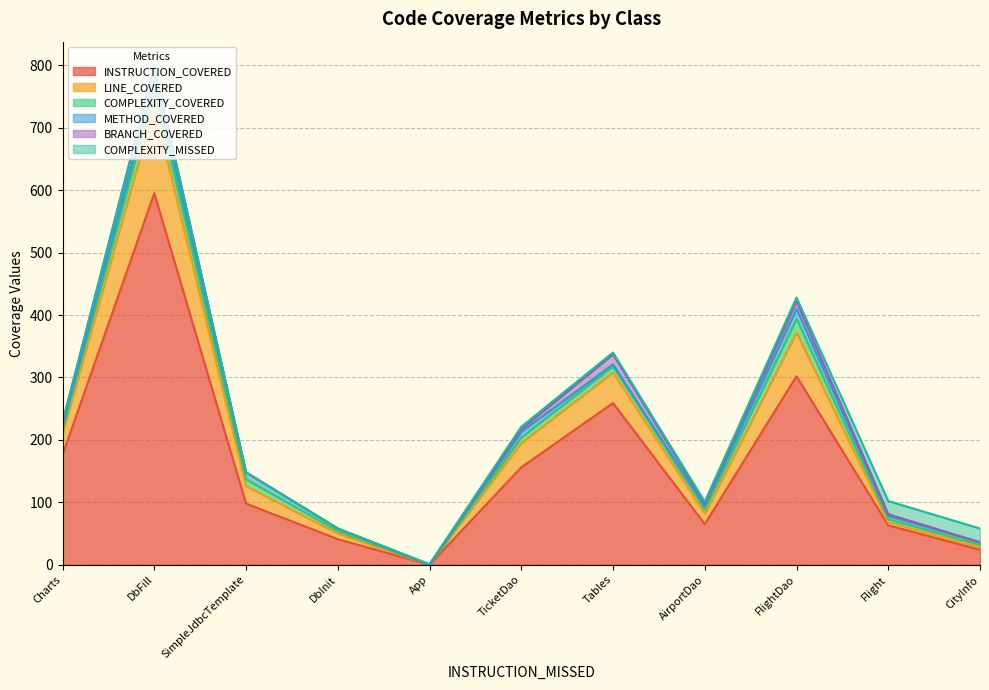

How many categories are shown in the chart?

11